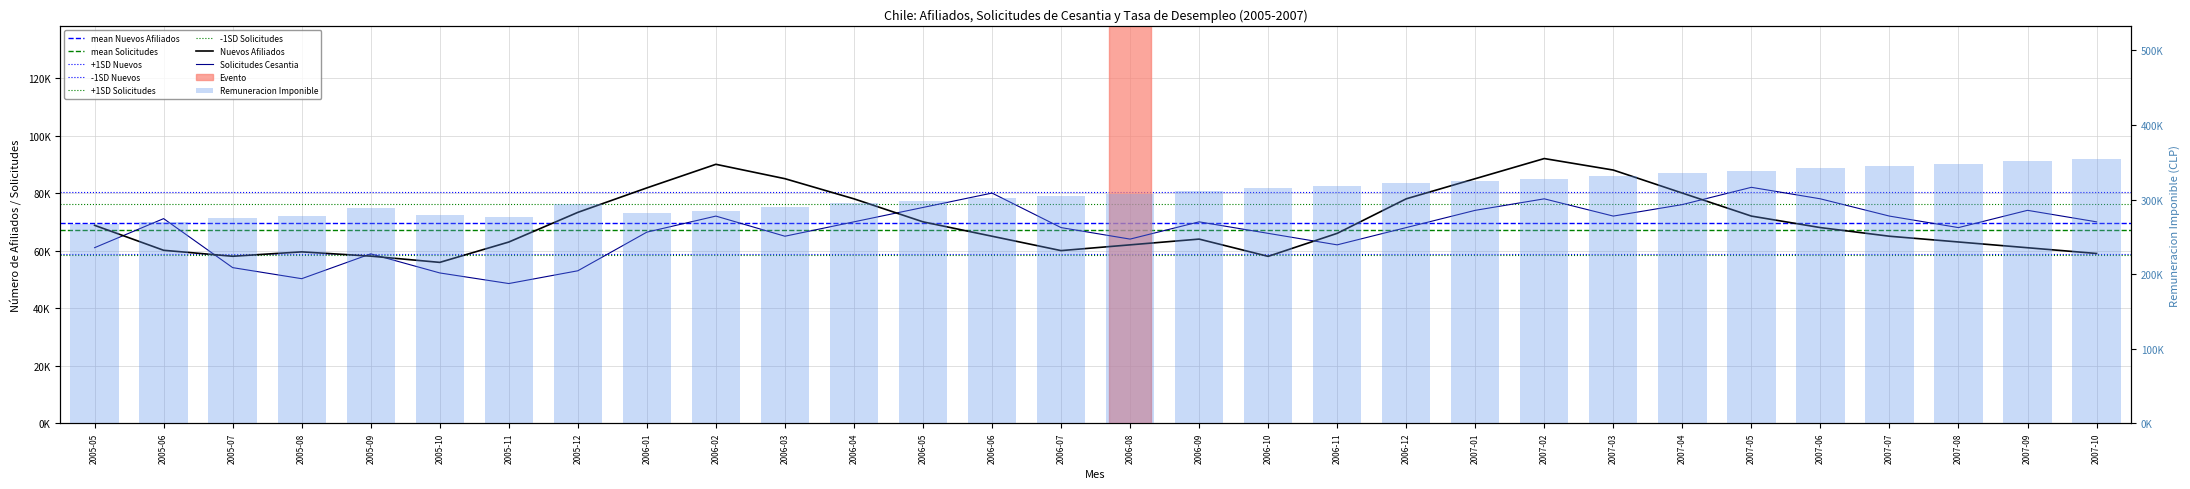

Reading left to right, list all the values displayed in this chart.

Nuevos Afiliados: 68790	60112	58032	59564	58079	55908	62980	73289	81799	90000	85000	78000	70000	65000	60000	62000	64000	58000	66000	78000	85000	92000	88000	80000	72000	68000	65000	63000	61000	59000
Solicitudes Cesantia: 61017	71118	54086	50240	58874	52238	48553	52989	66419	72000	65000	70000	75000	80000	68000	64000	70000	66000	62000	68000	74000	78000	72000	76000	82000	78000	72000	68000	74000	70000
Remuneracion Imponible: 267734	270459	274902	277615	288745	279798	276114	294264	281497	285000	290000	295000	298000	302000	305000	308000	312000	315000	318000	322000	325000	328000	332000	335000	338000	342000	345000	348000	352000	355000